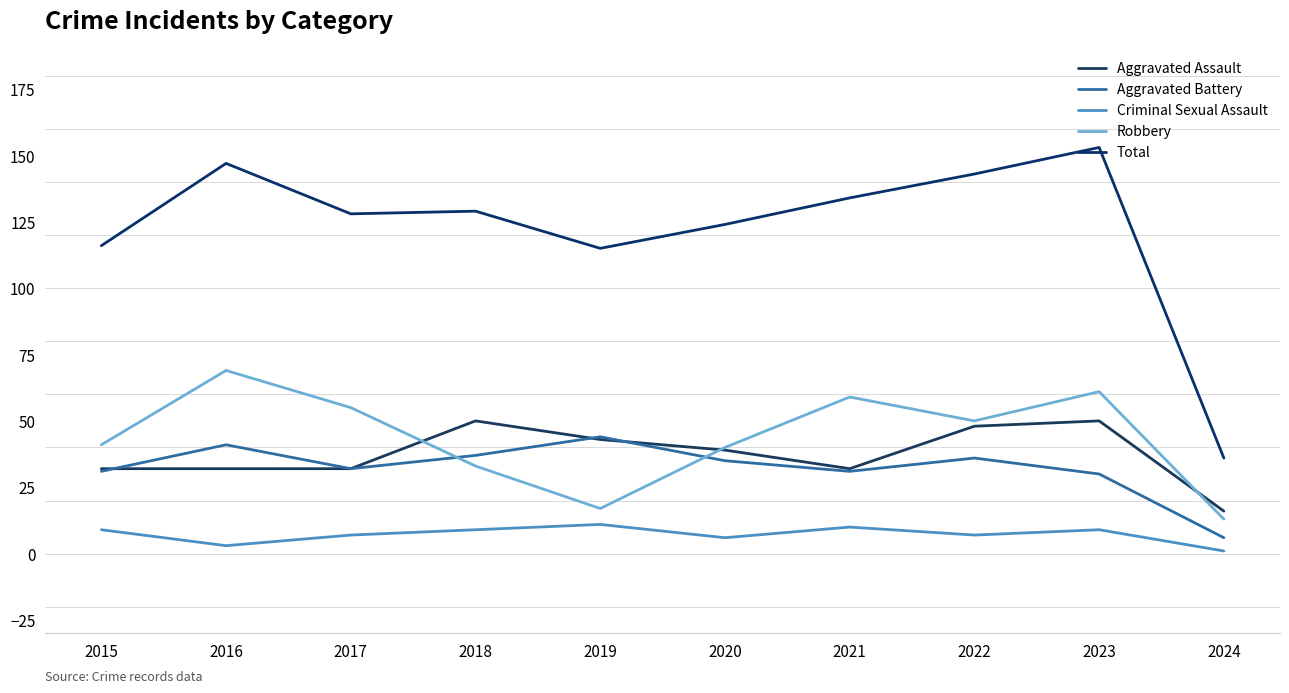

The value of Robbery at 2024 is 13. True or false?

True